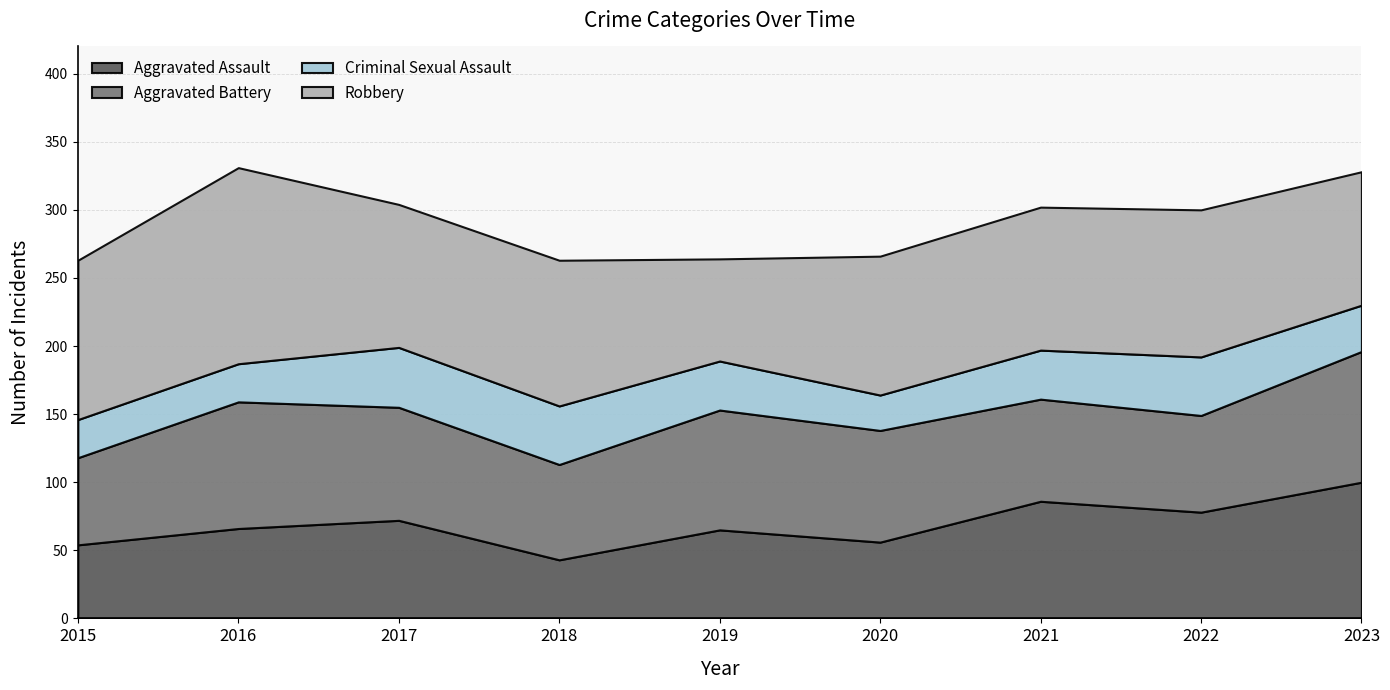

At which label does Aggravated Assault first exceed 66?

2017